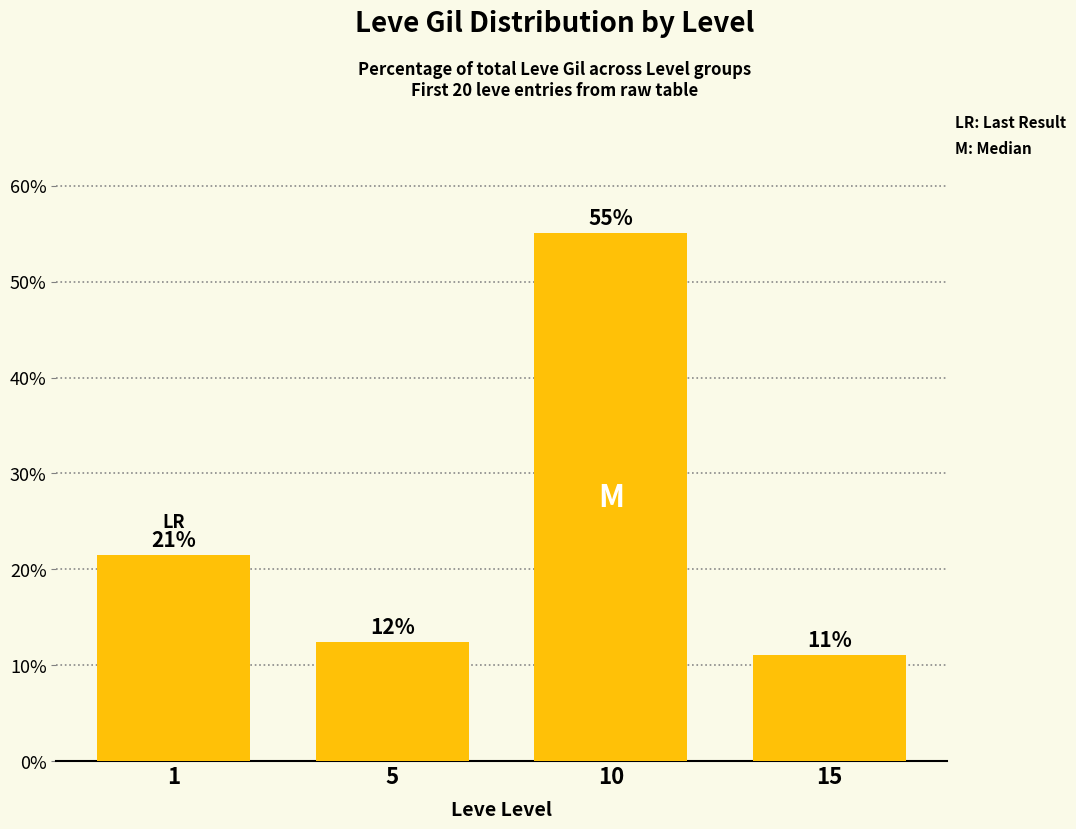

At which label does the data first exceed 21?

1